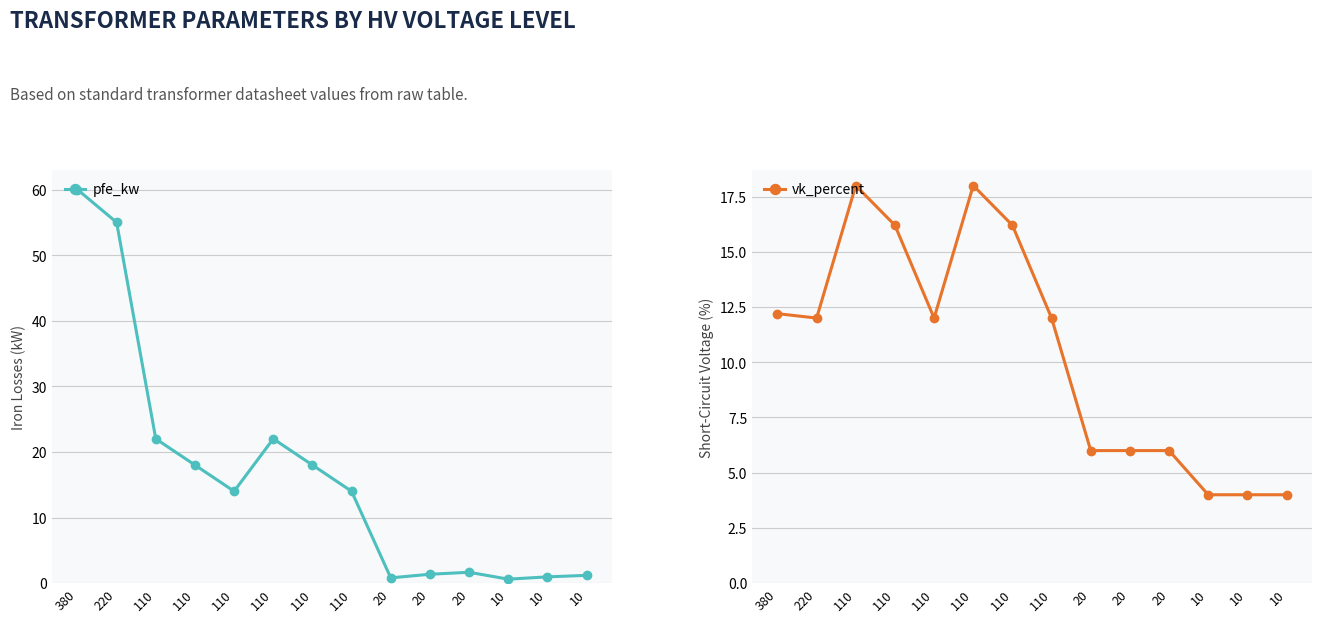

What value does the vk_percent series have at 20?

6.0